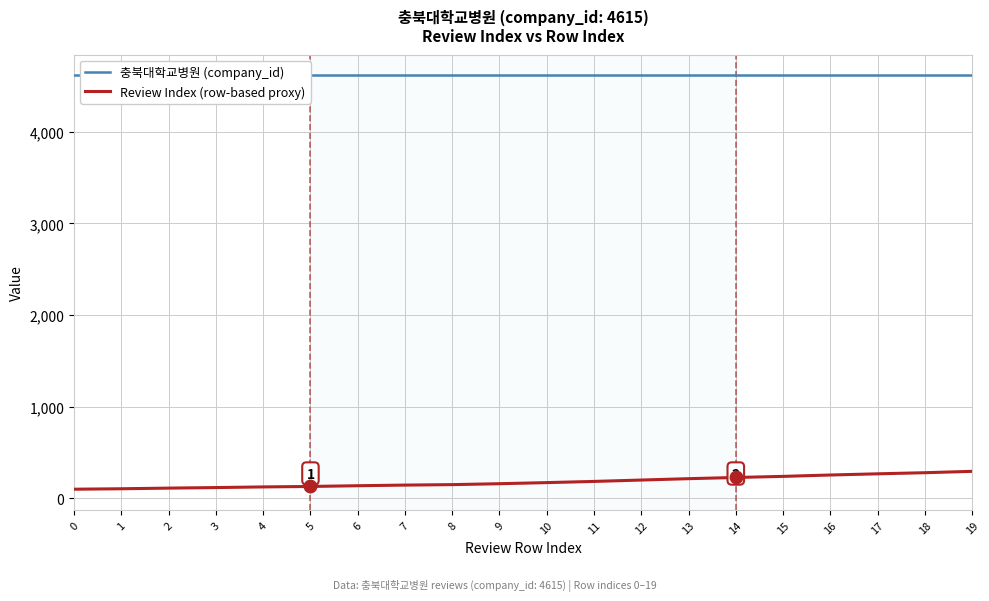

At which label does Review Index (row-based proxy) reach its peak?

19